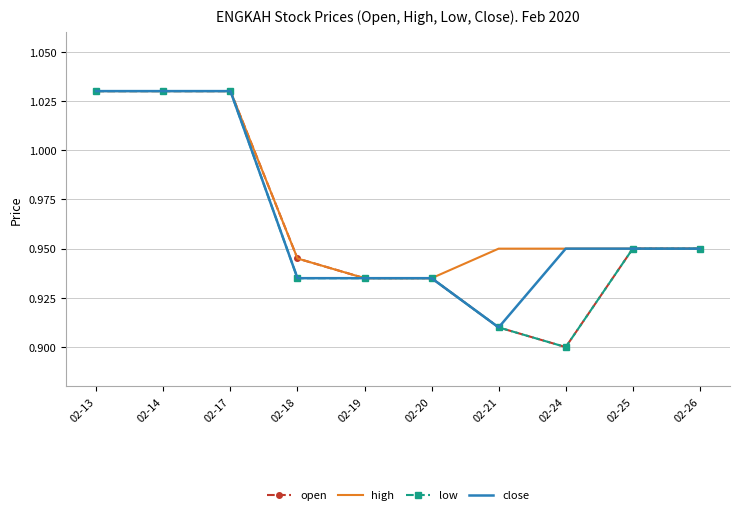

True or false: open has a value of 0.9 at 02-18.

True